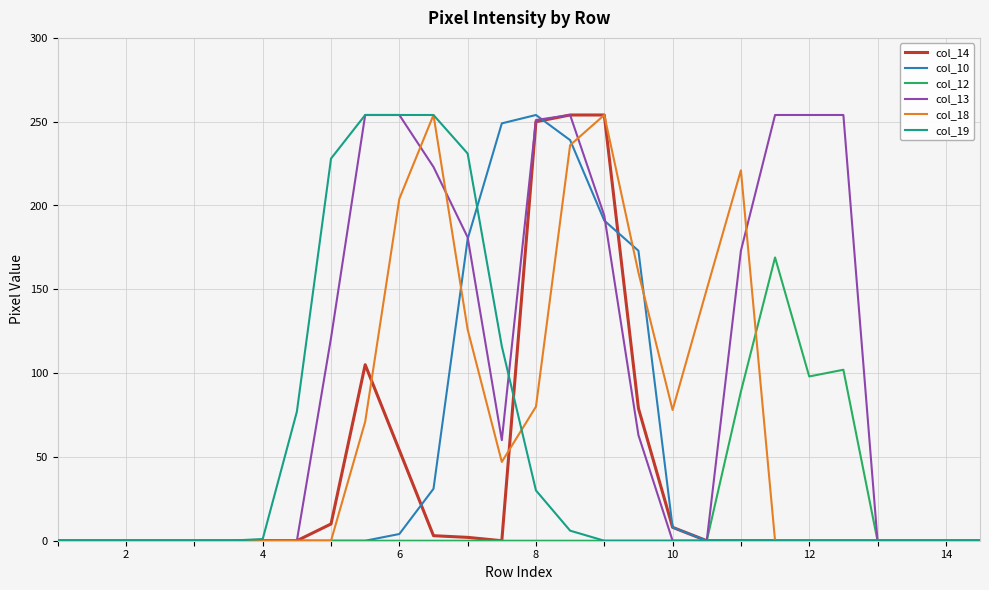

Which series has the largest total across all categories?

col_13